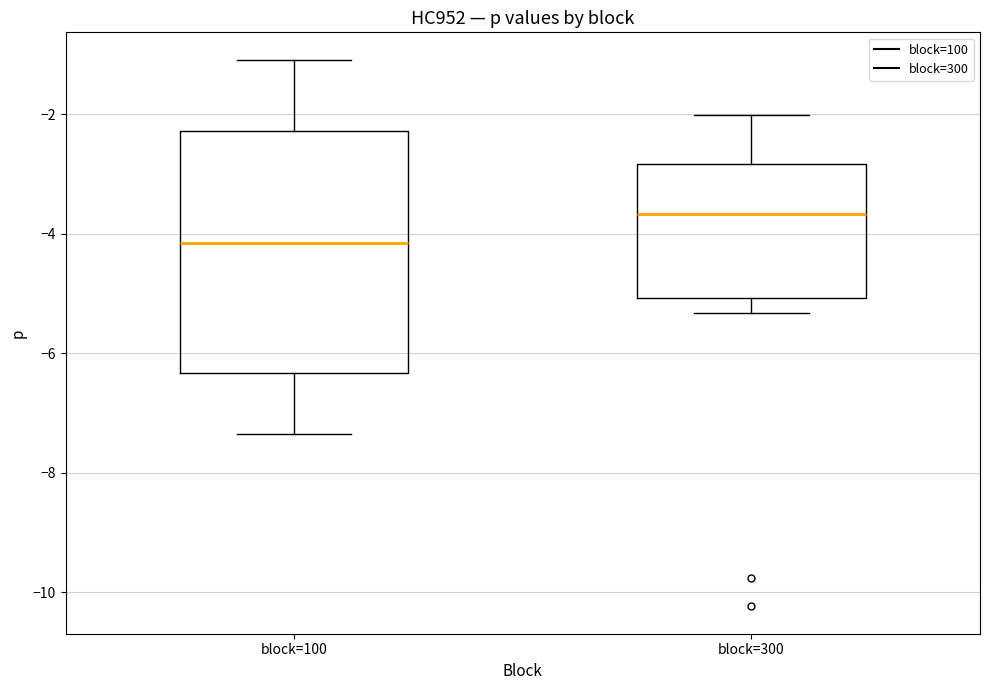

Which box's median line is the highest?

block=300